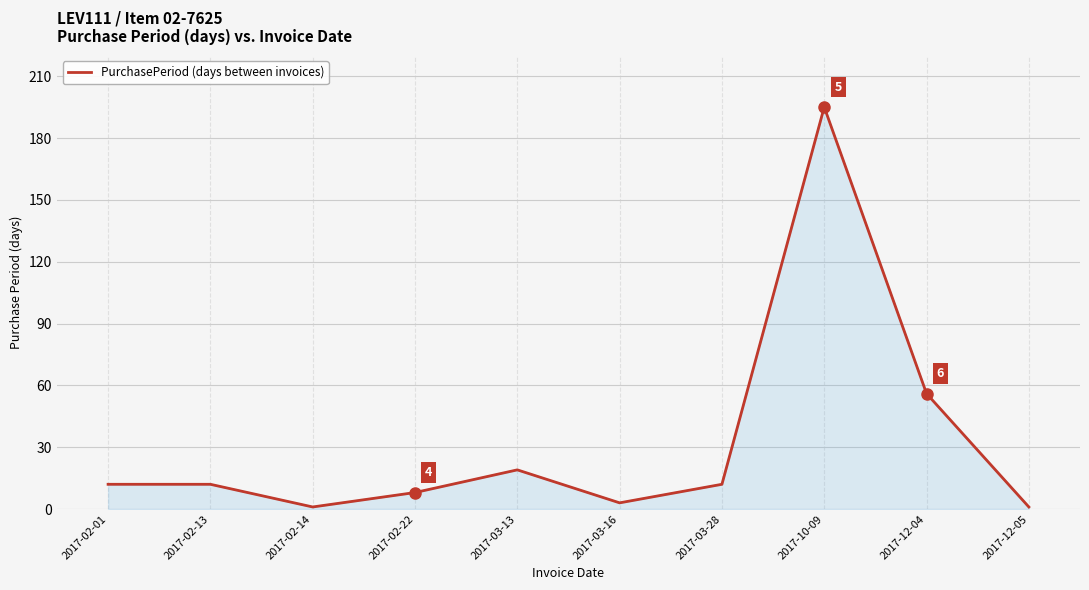

Reading left to right, list all the values displayed in this chart.

2017-02-01=12	2017-02-13=12	2017-02-14=1	2017-02-22=8	2017-03-13=19	2017-03-16=3	2017-03-28=12	2017-10-09=195	2017-12-04=56	2017-12-05=1